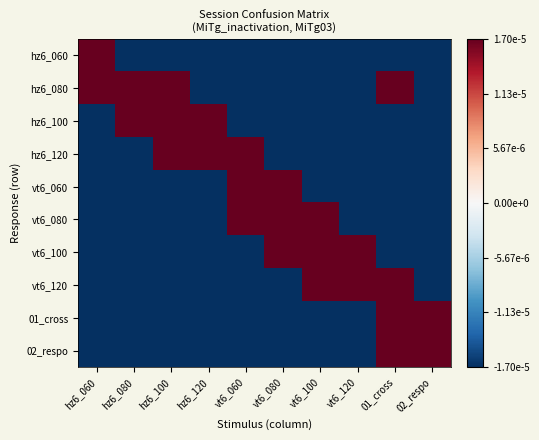

Between 02_respo and hz6_060, which is larger?

hz6_060